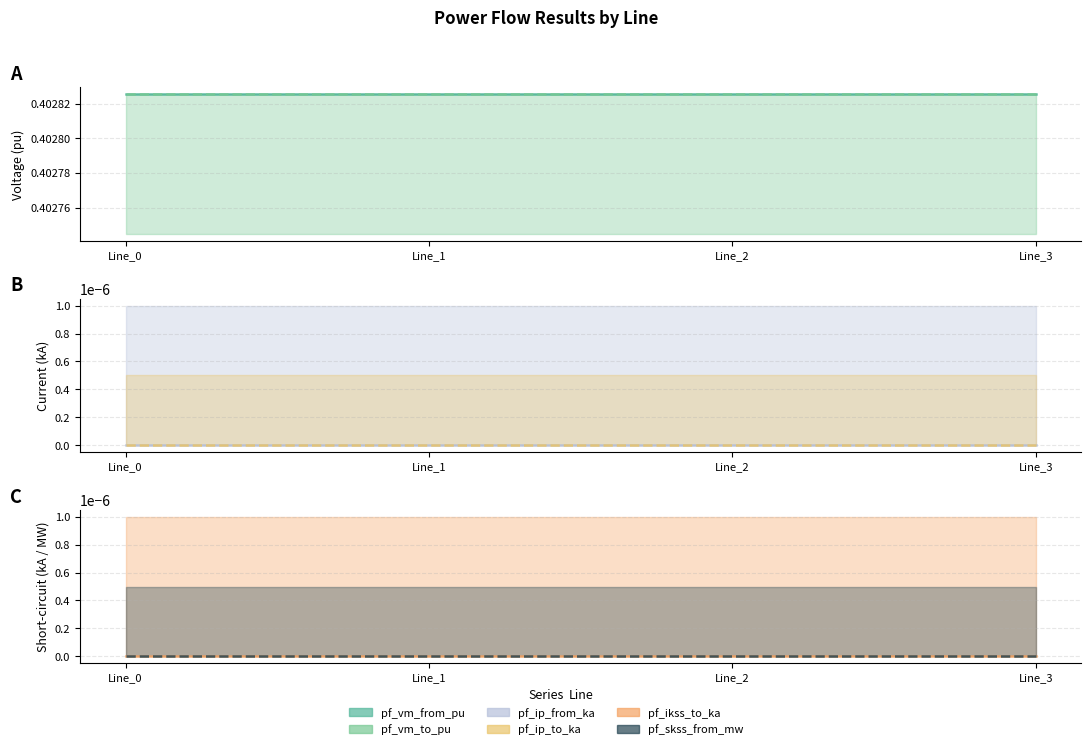

Where is pf_ip_from_ka nearest to the value 0?

Line_0